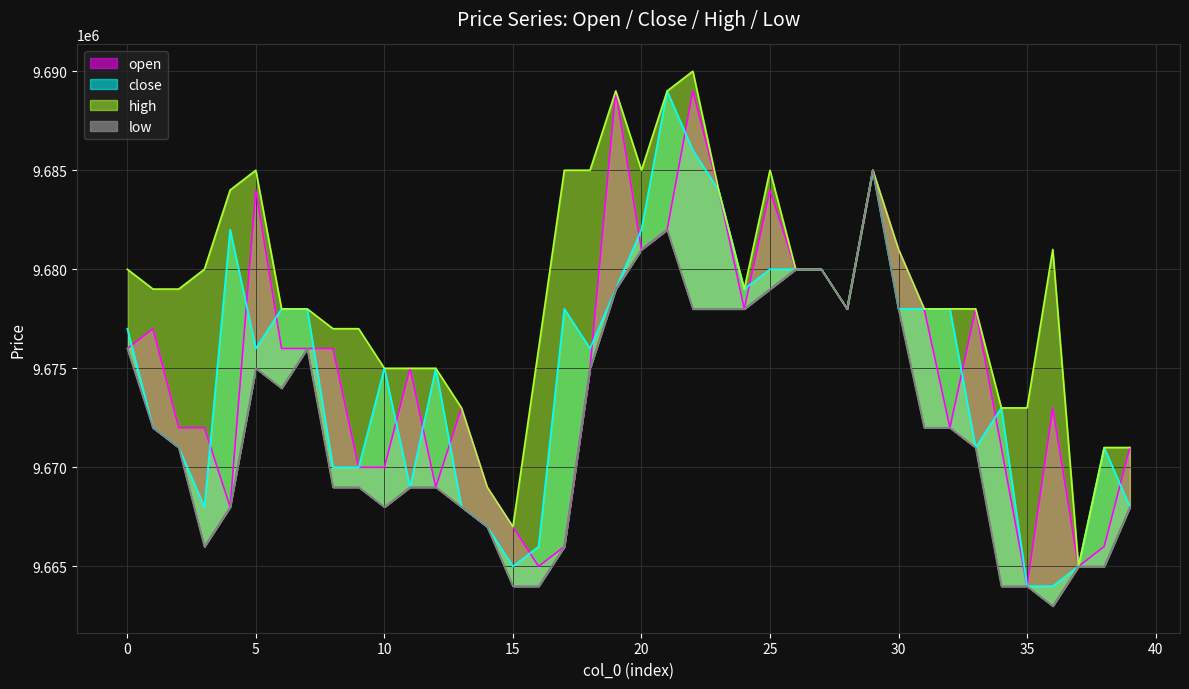

Which label corresponds to the largest value in the chart?

22